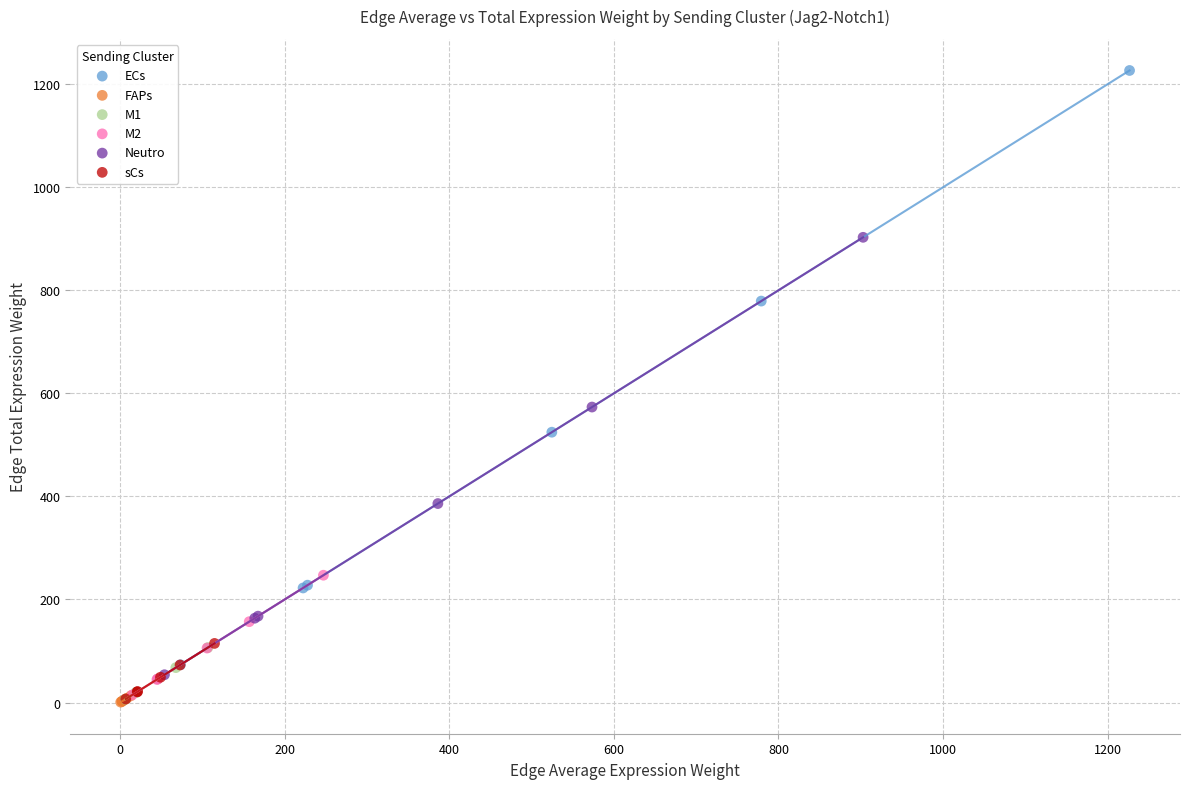

Which series has the largest Y range (max minus min)?

ECs